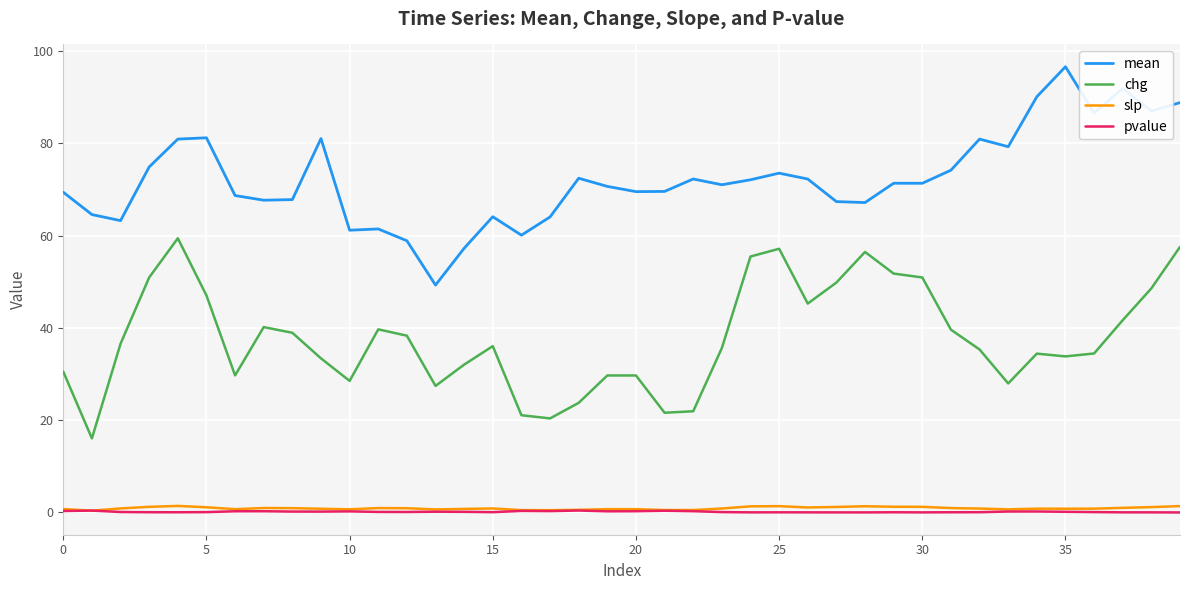

What is the sum of all pvalue values?

5.8